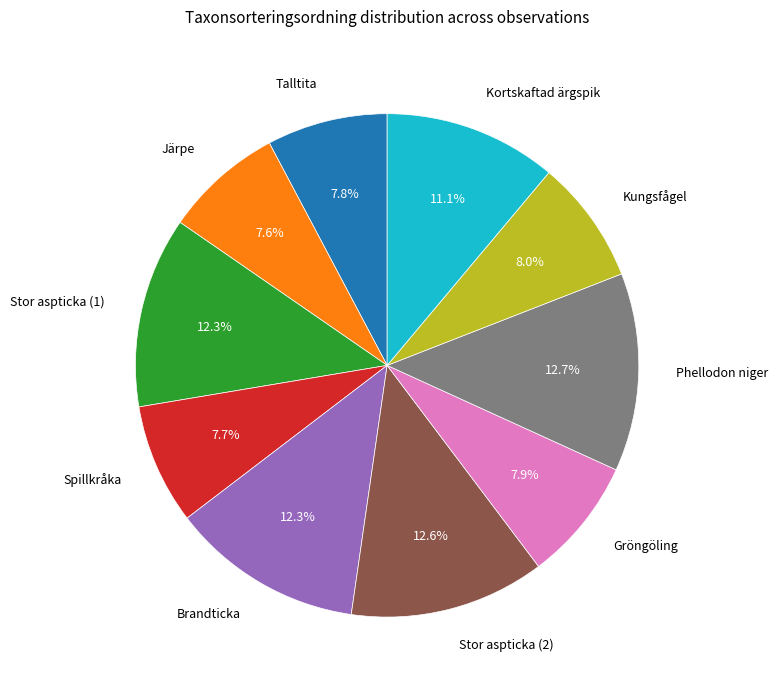

What is the ratio of the value at Brandticka to the value at Spillkråka?

1.6